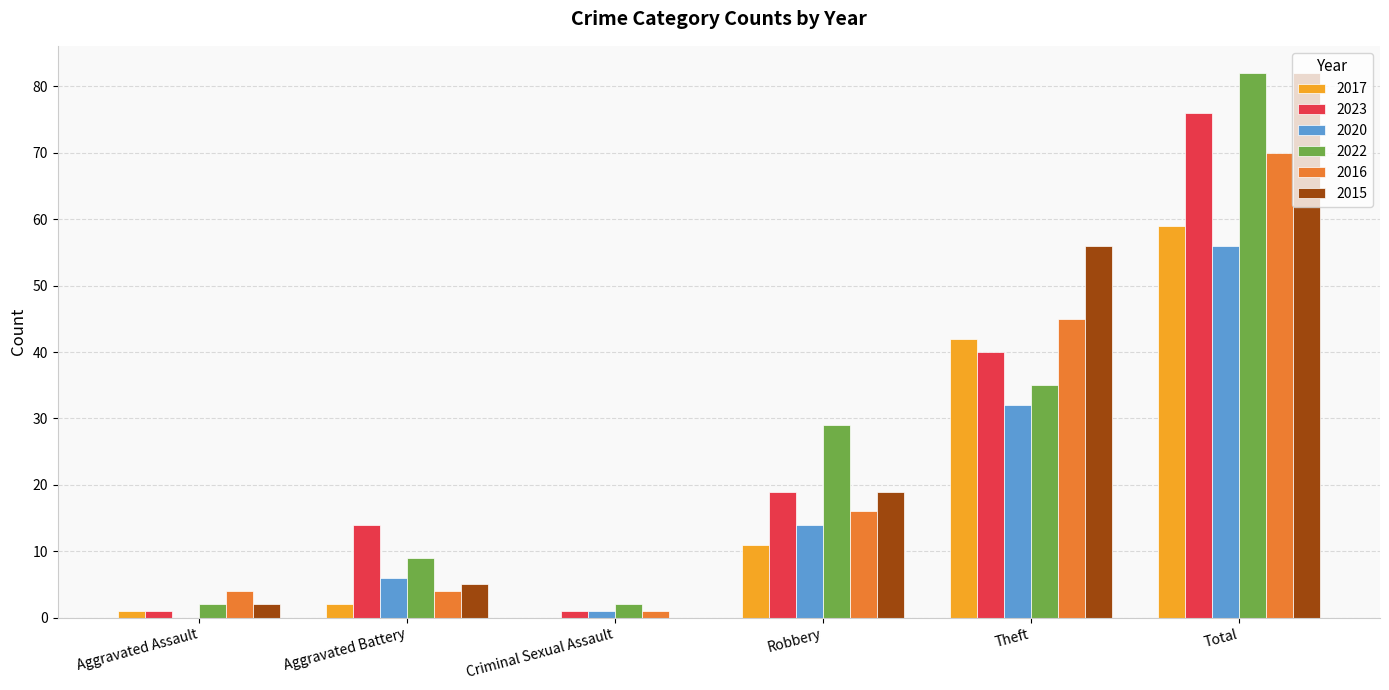

At which label is 2020 closest to 28?

Theft